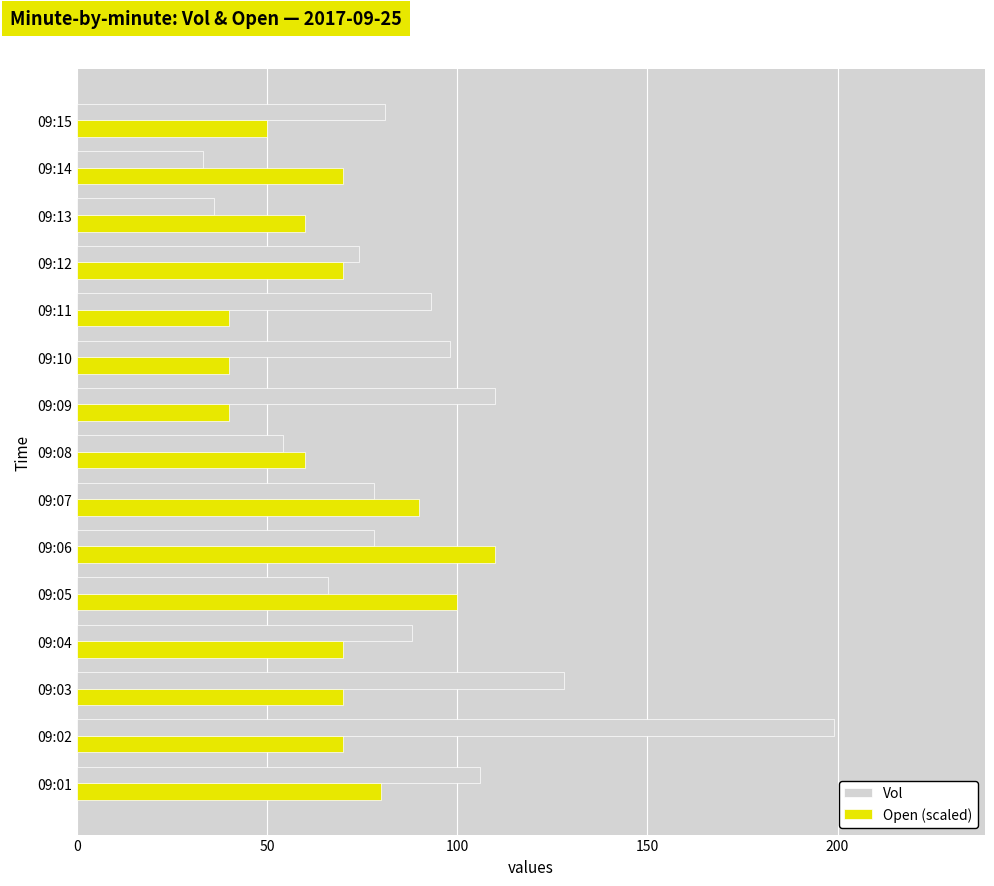

What value does the Vol series have at 09:02, to the nearest 5?

200